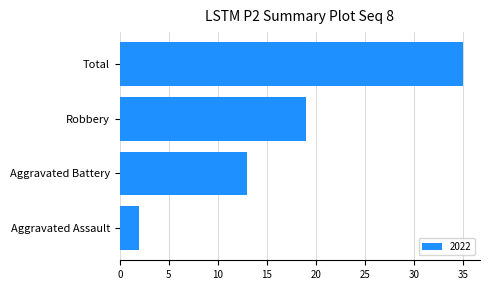

Are the bars horizontal?

Yes